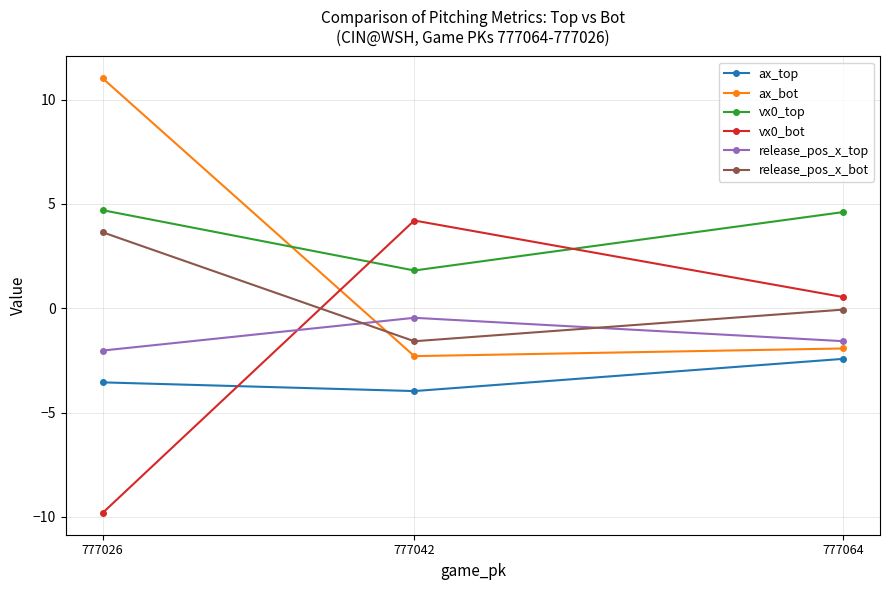

What is the maximum value shown in the chart?

11.0